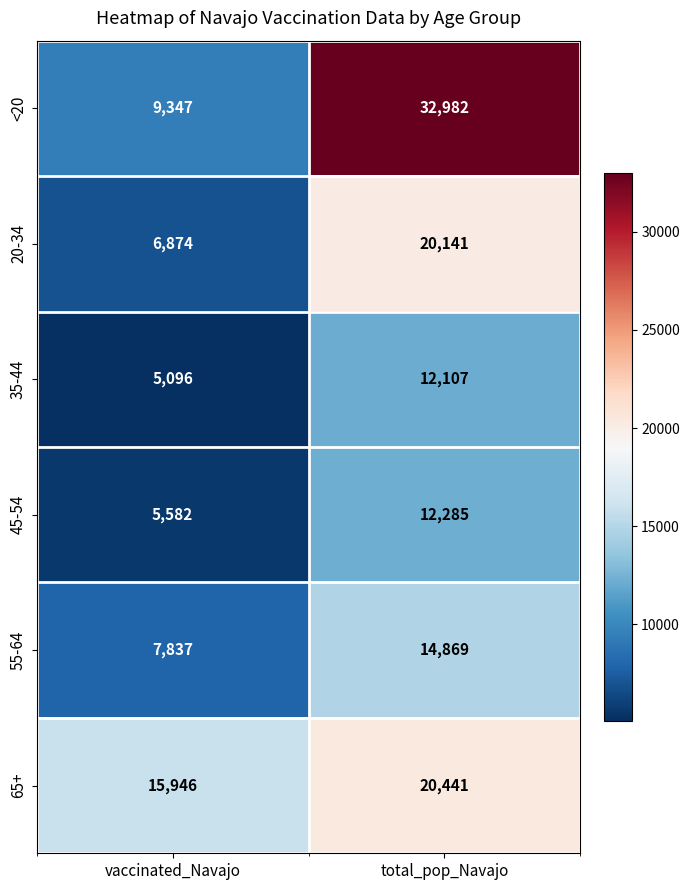

At which category does the chart reach its peak across all series?

total_pop_Navajo